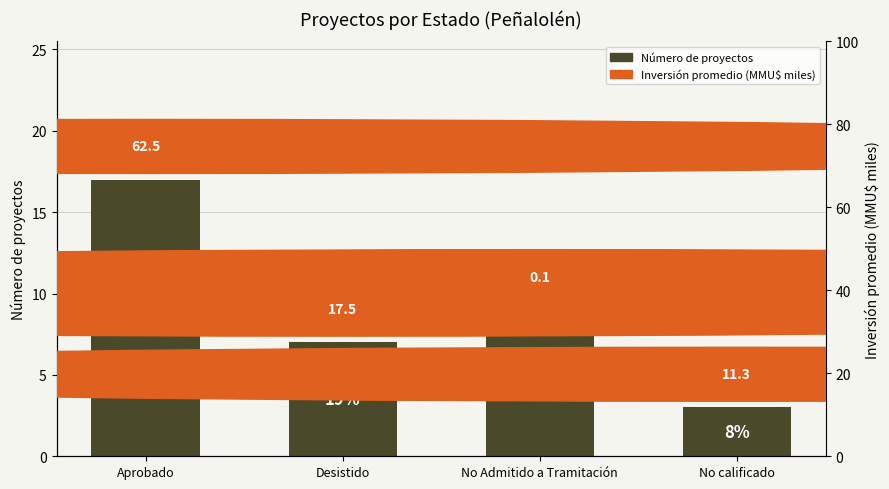

What is the change in value from Aprobado to No calificado?

-14